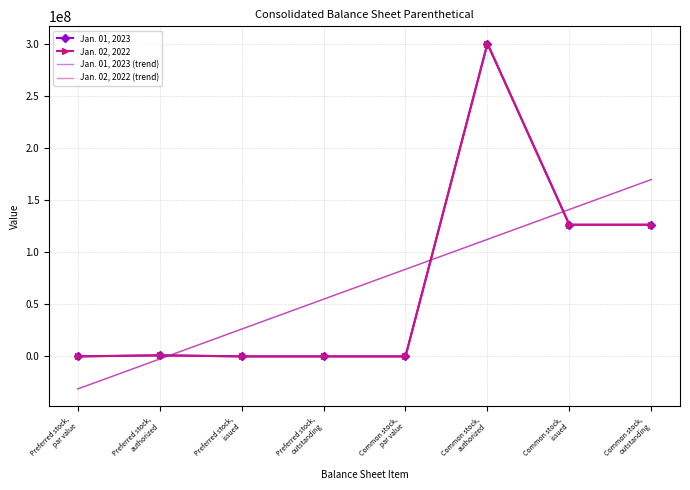

The value of Jan. 01, 2023 at Preferred stock,
par value is 1.0. True or false?

True